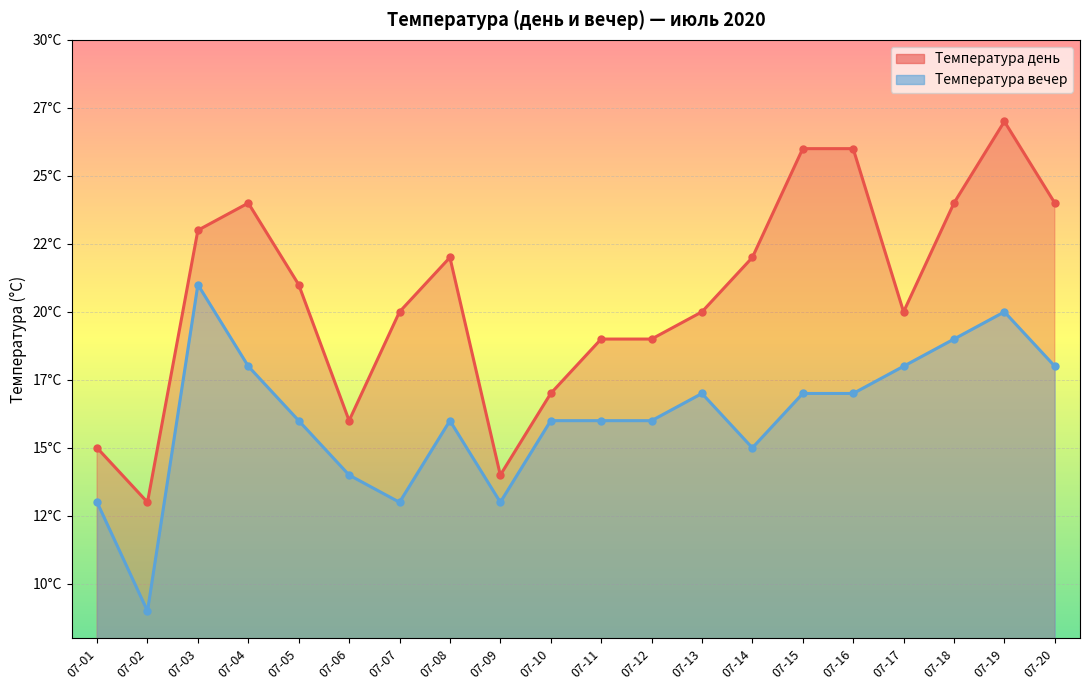

What are all the series names shown in the legend?

Температура день, Температура вечер